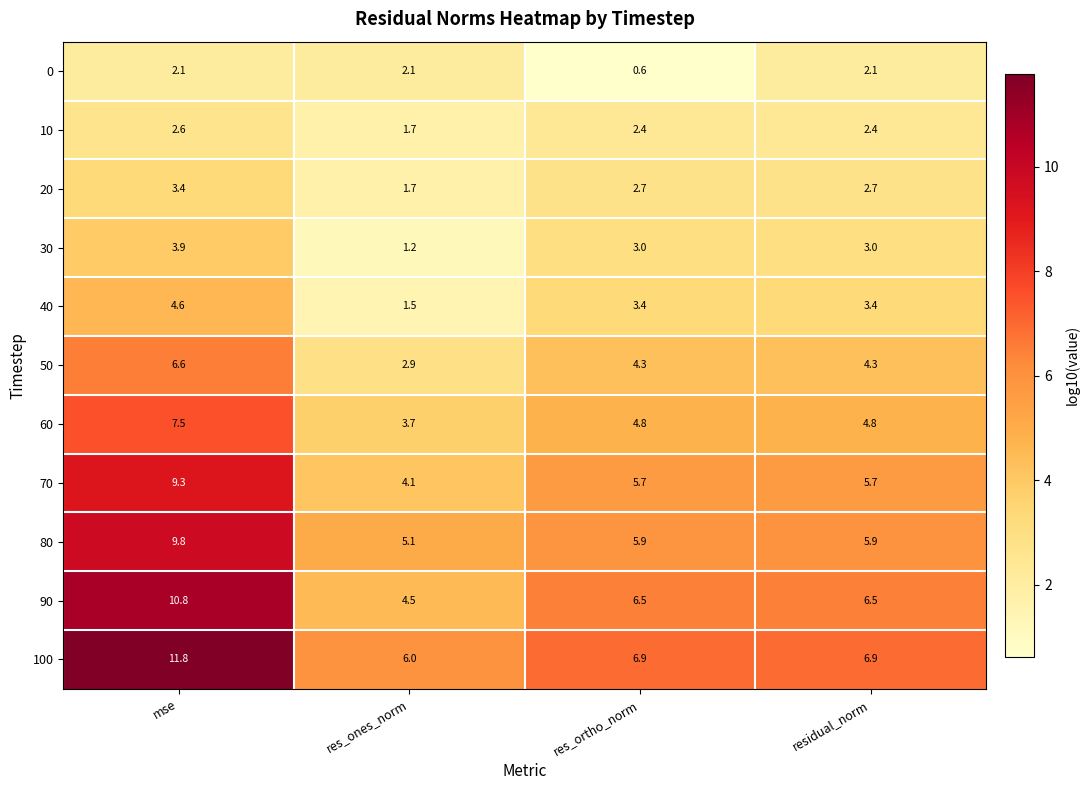

How many values in the 10 series are below 2?

1